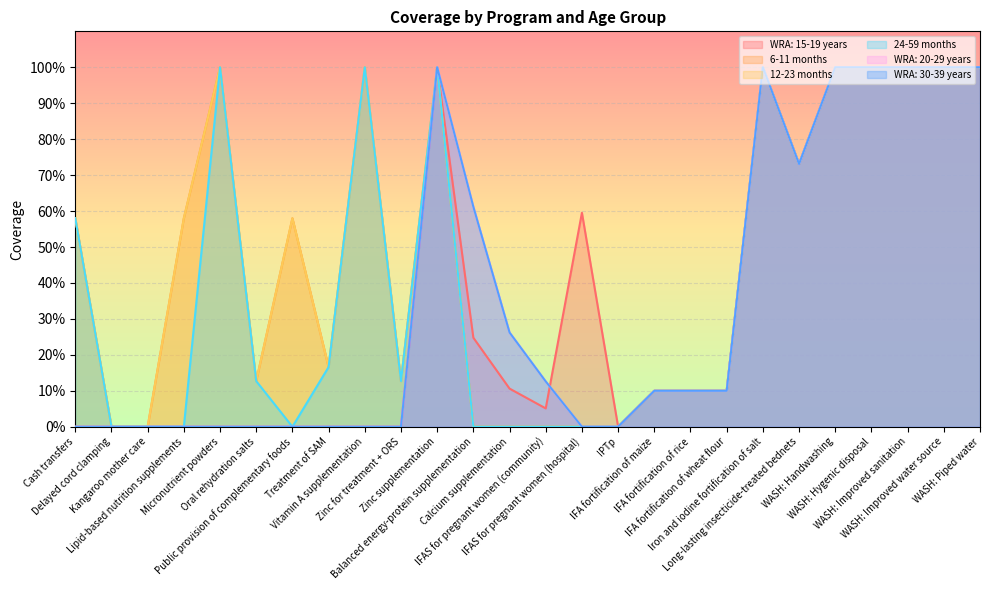

Reading left to right, transcribe all the data shown in this chart.

WRA: 15-19 years: 0.0	0.0	0.0	0.0	0.0	0.0	0.0	0.0	0.0	0.0	1.0	0.2	0.1	0.1	0.6	0.0	0.1	0.1	0.1	1.0	0.7	1.0	1.0	1.0	1.0	1.0
6-11 months: 0.6	0.0	0.0	0.6	1.0	0.1	0.6	0.2	1.0	0.1	1.0	0.0	0.0	0.0	0.0	0.0	0.1	0.1	0.1	1.0	0.7	1.0	1.0	1.0	1.0	1.0
12-23 months: 0.6	0.0	0.0	0.6	1.0	0.1	0.6	0.2	1.0	0.1	1.0	0.0	0.0	0.0	0.0	0.0	0.1	0.1	0.1	1.0	0.7	1.0	1.0	1.0	1.0	1.0
24-59 months: 0.6	0.0	0.0	0.0	1.0	0.1	0.0	0.2	1.0	0.1	1.0	0.0	0.0	0.0	0.0	0.0	0.1	0.1	0.1	1.0	0.7	1.0	1.0	1.0	1.0	1.0
WRA: 20-29 years: 0.0	0.0	0.0	0.0	0.0	0.0	0.0	0.0	0.0	0.0	1.0	0.6	0.3	0.1	0.0	0.0	0.1	0.1	0.1	1.0	0.7	1.0	1.0	1.0	1.0	1.0
WRA: 30-39 years: 0.0	0.0	0.0	0.0	0.0	0.0	0.0	0.0	0.0	0.0	1.0	0.6	0.3	0.1	0.0	0.0	0.1	0.1	0.1	1.0	0.7	1.0	1.0	1.0	1.0	1.0